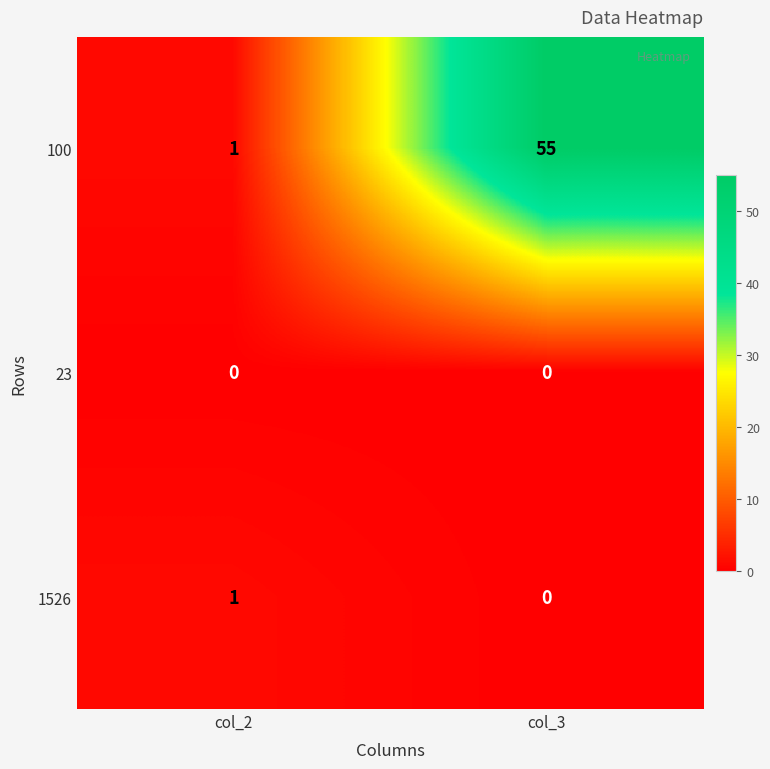

Where is 1526 nearest to the value 0?

col_3